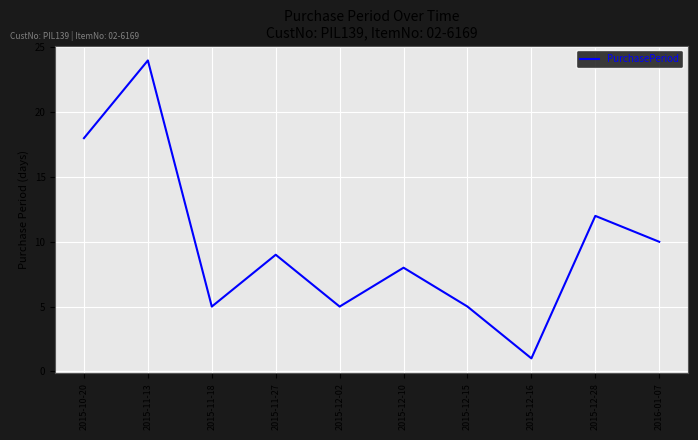

At which label does the data first exceed 9?

2015-10-20